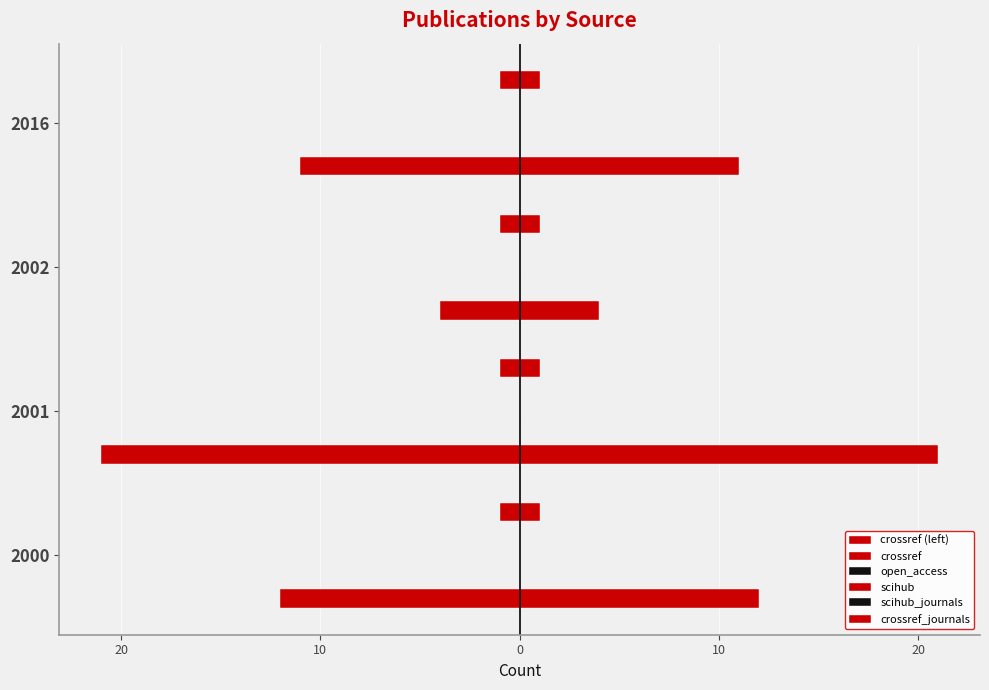

Reading left to right, transcribe all the data shown in this chart.

crossref (left): -12.0	-21.0	-4.0	-11.0
crossref: 12.0	21.0	4.0	11.0
open_access: 0.1	0.1	0.1	0.1
scihub: 0.1	0.1	0.1	0.1
scihub_journals: 0.1	0.1	0.1	0.1
crossref_journals: 0.1	0.1	0.1	0.1